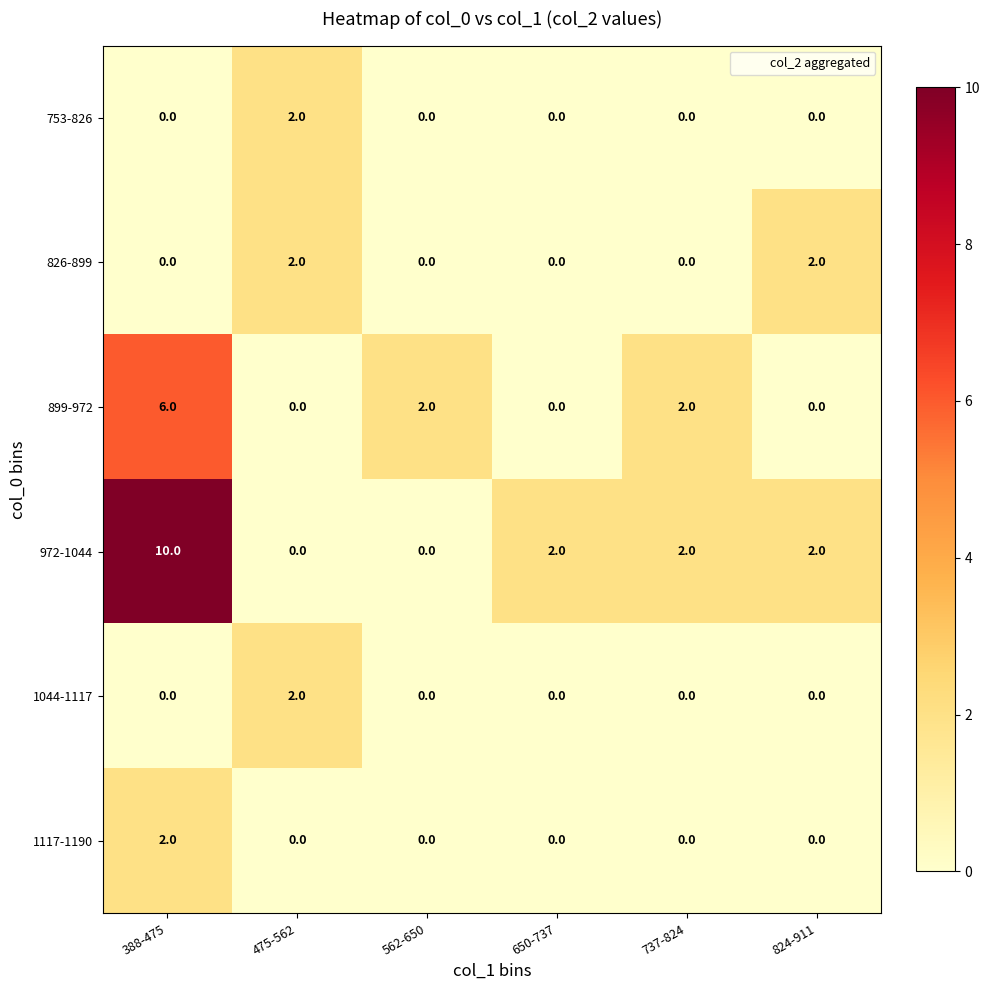

What is the total value across all series at 824-911?

4